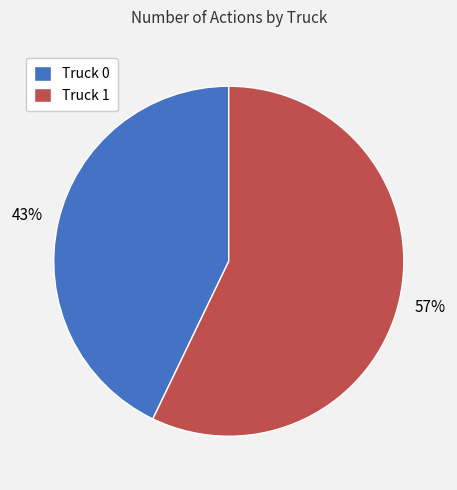

Which category has the smallest portion of the pie?

Truck 0